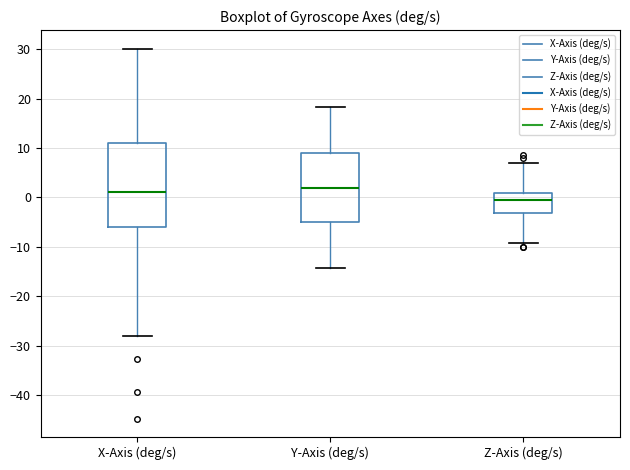

Reading left to right, transcribe this box plot: for each box, give where its median line is, the range the box spans, and where its two whiskers end, as read against the y-axis. The values are not printed on the chart, so give them approximately, as read against the axis.

X-Axis (deg/s): median 1, box -6 to 11, whiskers -28 to 30
Y-Axis (deg/s): median 2, box -5 to 9, whiskers -14 to 18
Z-Axis (deg/s): median 0, box -3 to 1, whiskers -9 to 7